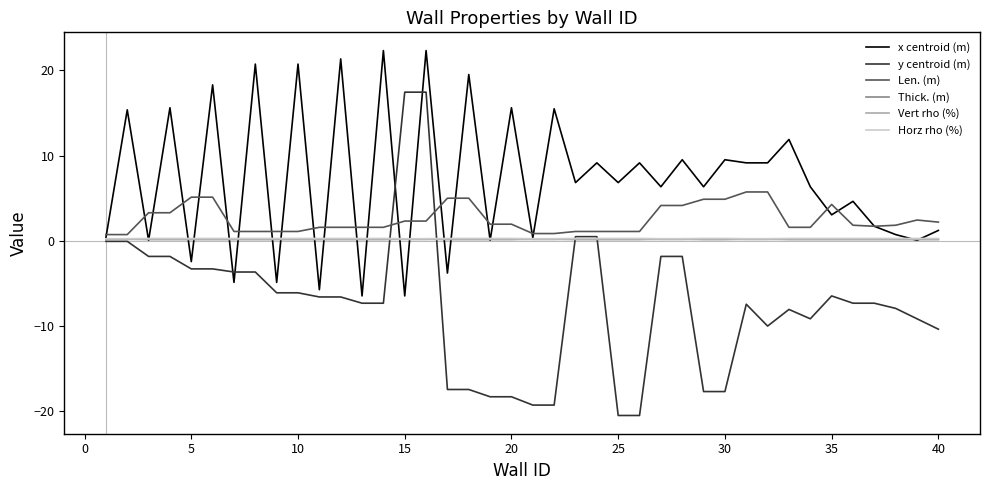

Which series has the widest spread of values?

y centroid (m)